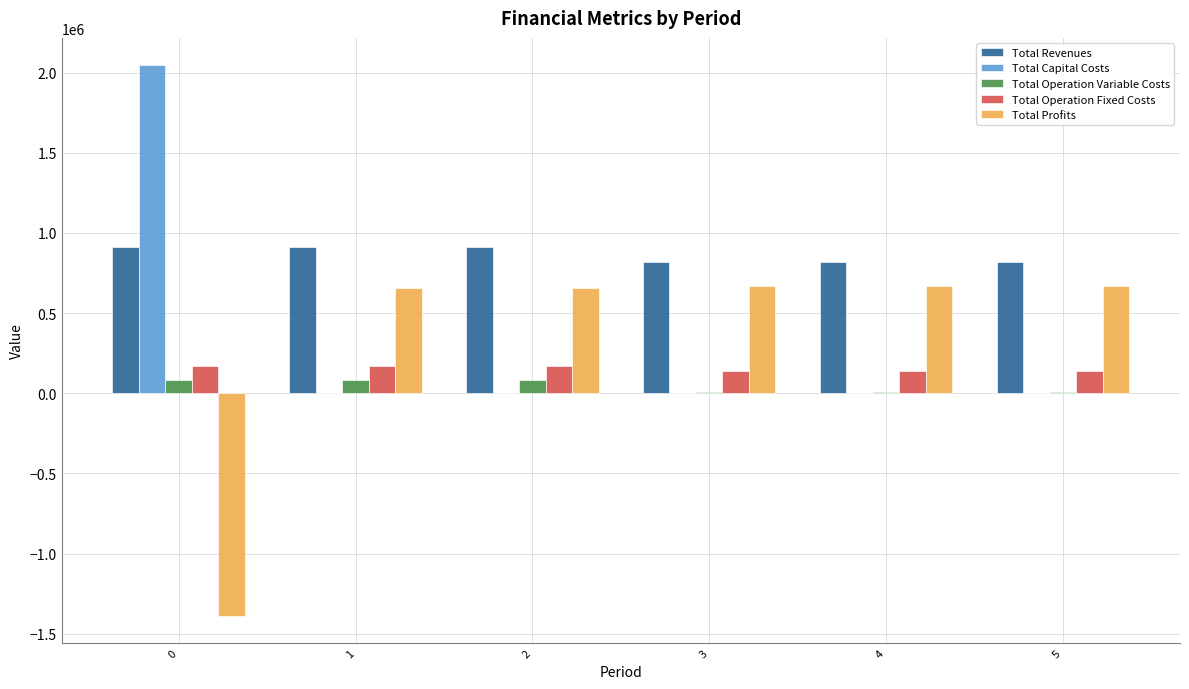

What are all the series names shown in the legend?

Total Revenues, Total Capital Costs, Total Operation Variable Costs, Total Operation Fixed Costs, Total Profits